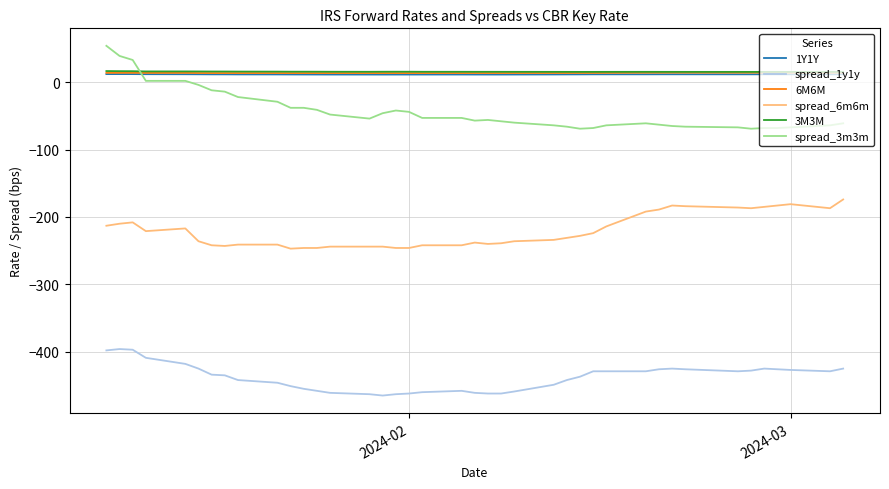

What is the lowest value of the 3M3M series?

15.3